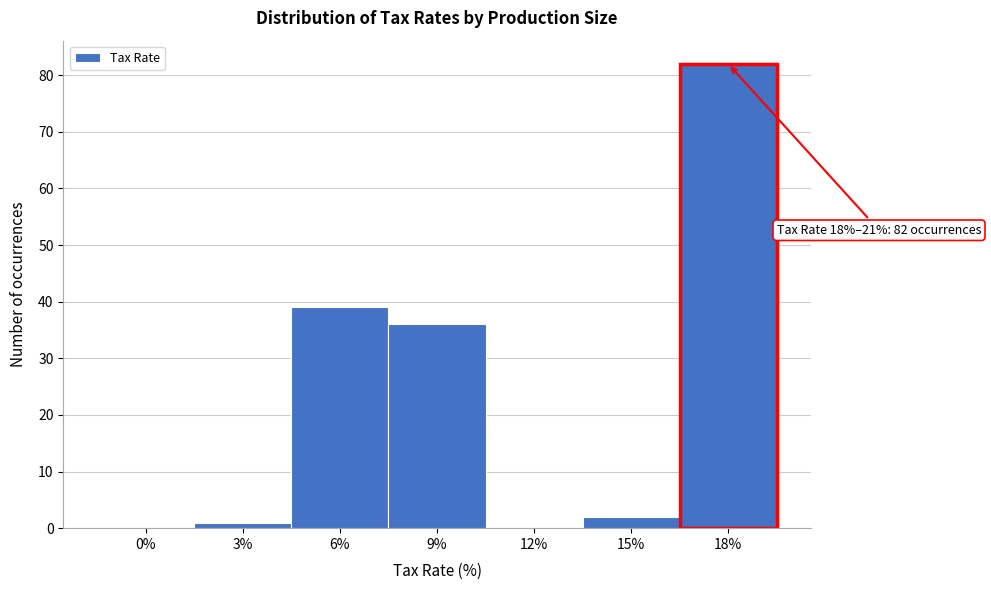

Reading right to left, list all the values displayed in this chart.

18%=82	15%=2	12%=0	9%=36	6%=39	3%=1	0%=0